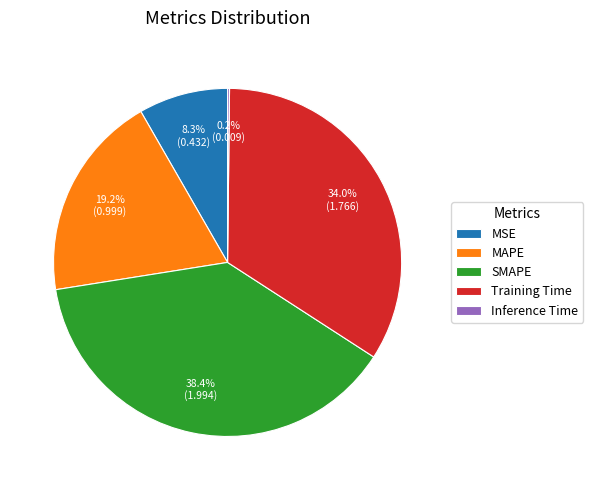

True or false: MSE accounts for 3% of the total.

False